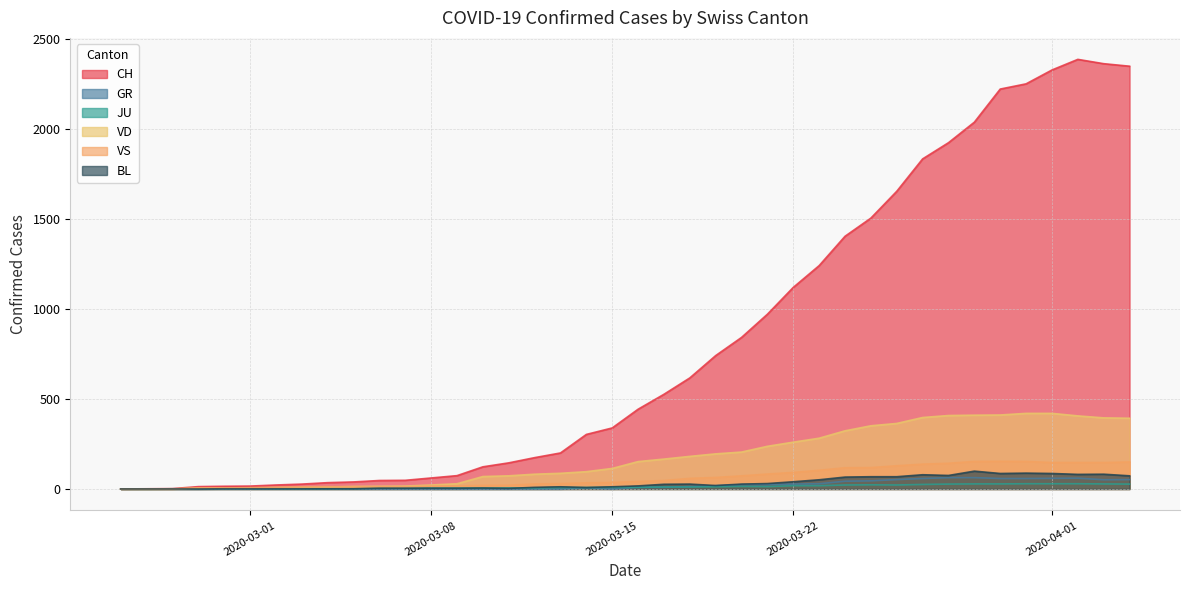

Which series has the largest total across all categories?

CH